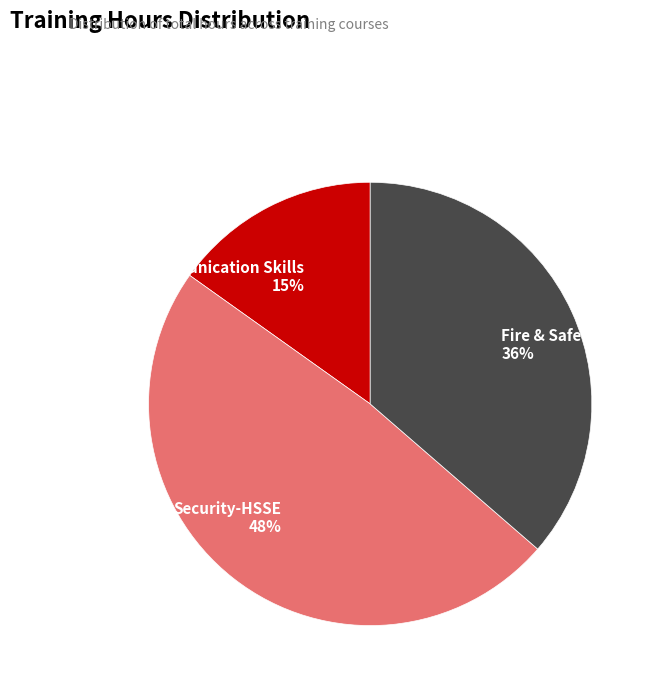

How many slices are in this pie chart?

3